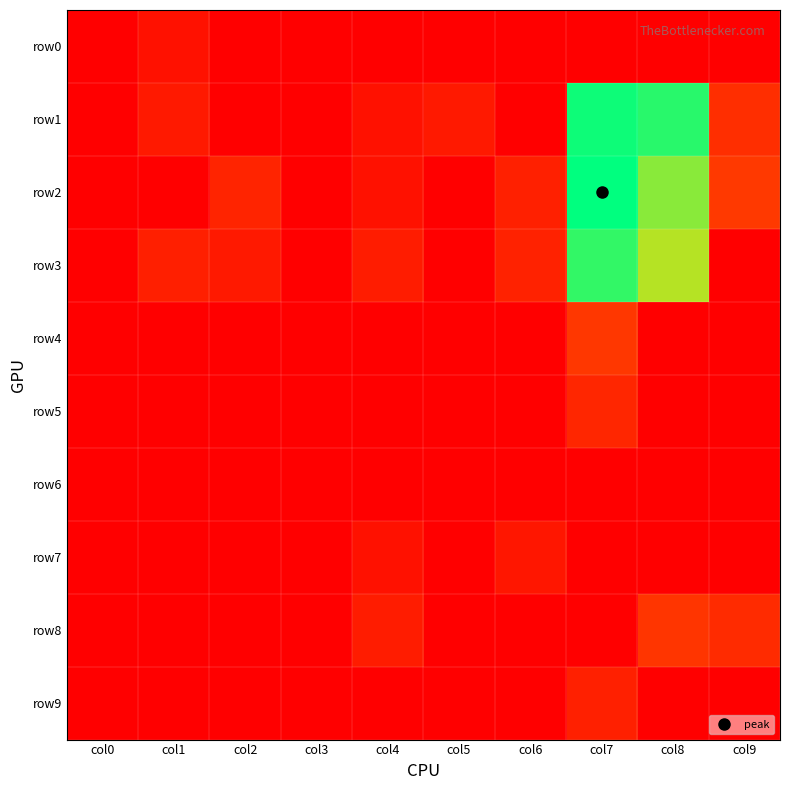

At how many categories does at least one series exceed 1615?

2